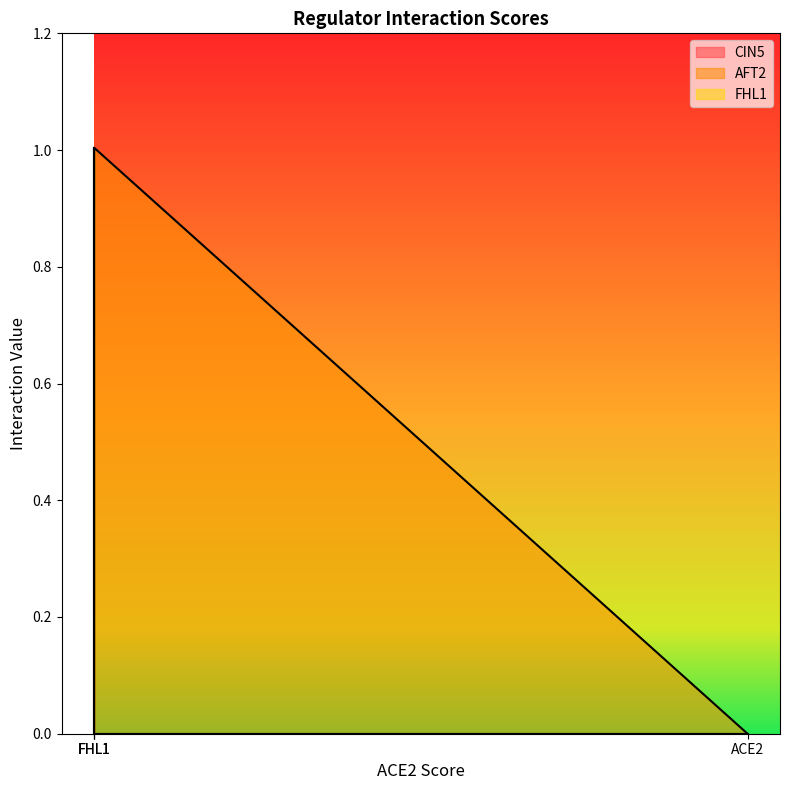

True or false: CIN5 and FHL1 cross at least once.

False